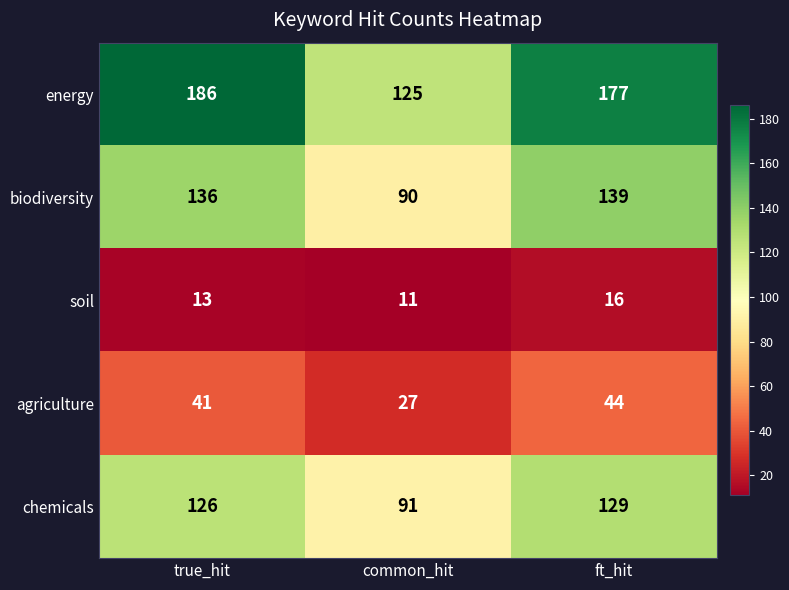

Read the agriculture value at true_hit.

41